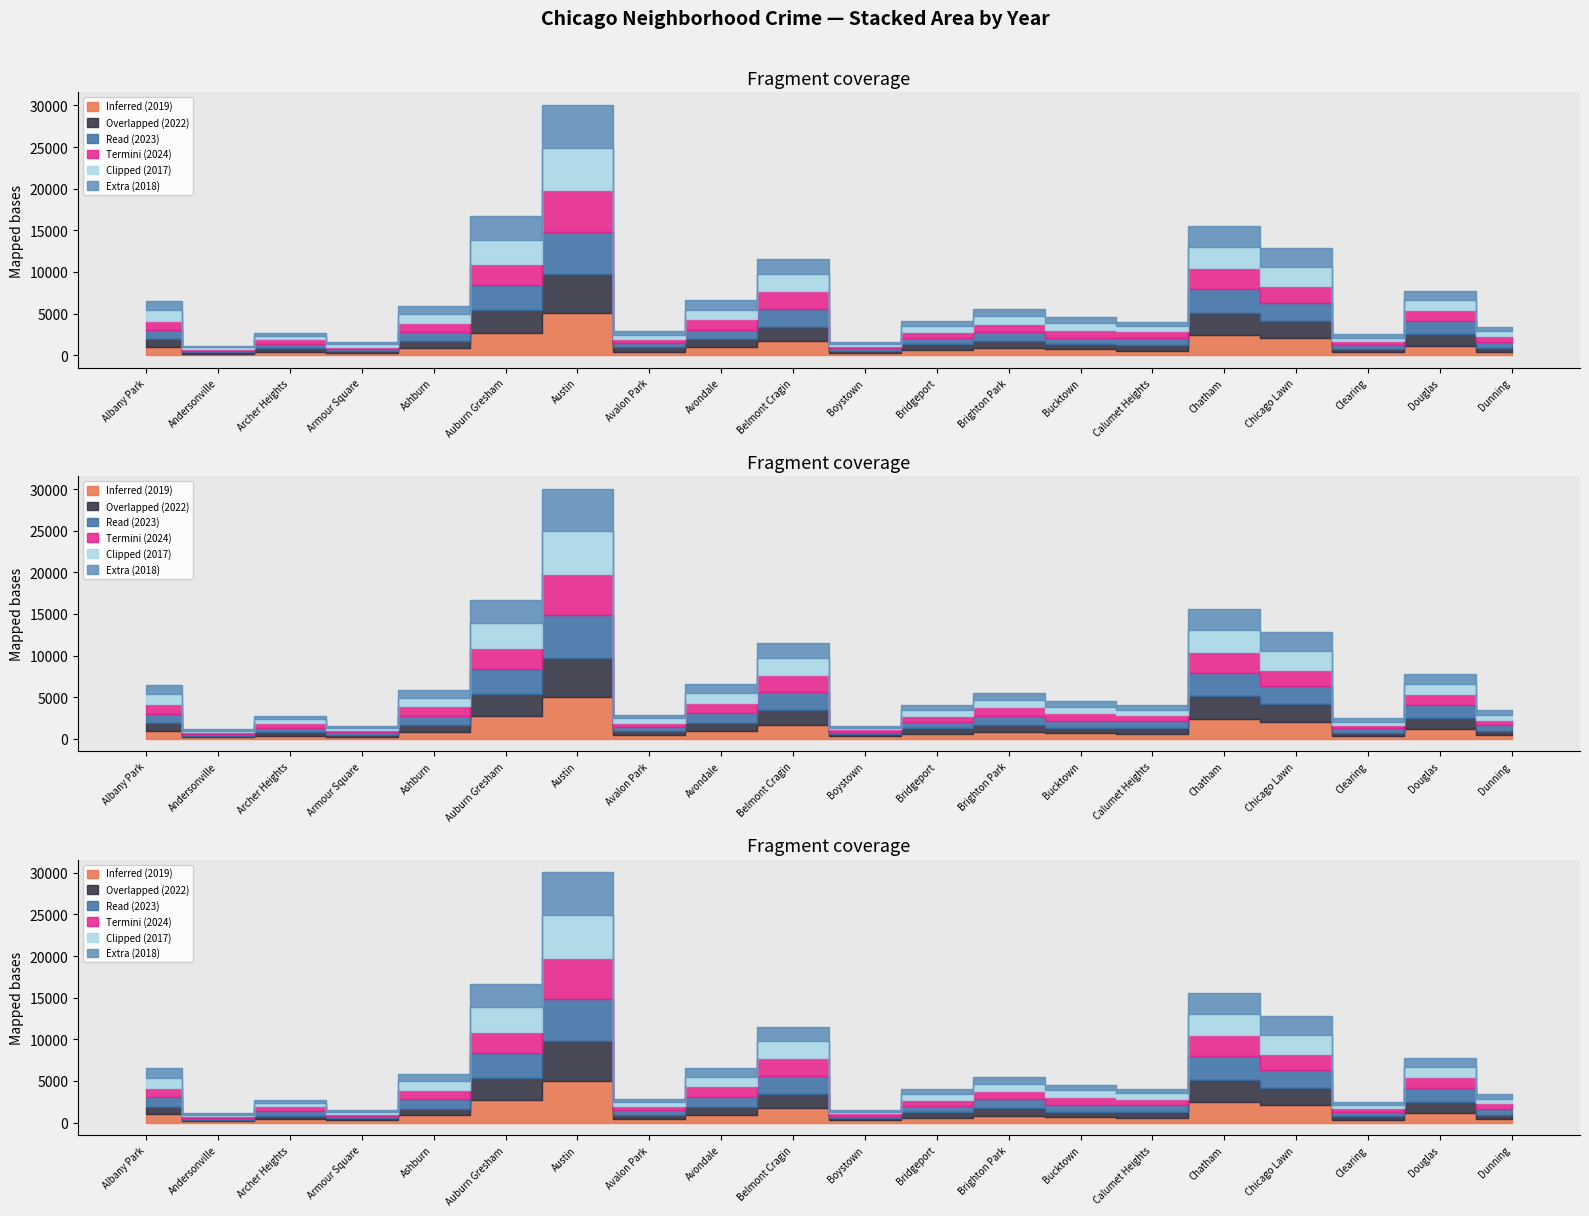

Between Armour Square and Avondale, which is larger?

Avondale